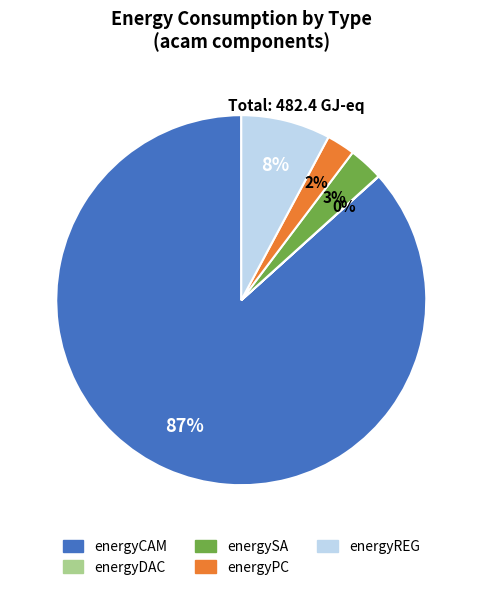

What is the largest slice in the pie chart?

energyCAM